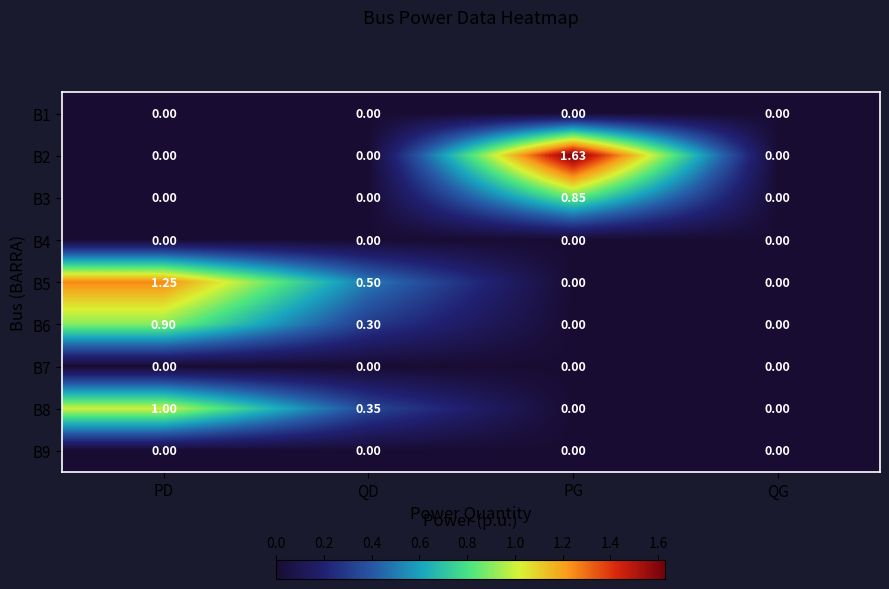

Which category has the highest value across all series?

PG